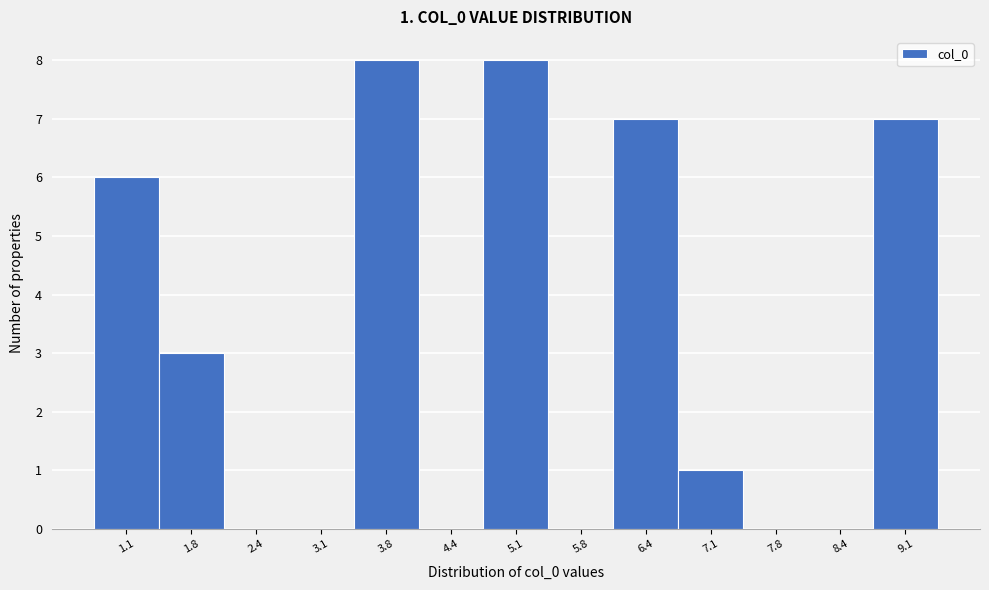

Reading left to right, transcribe all the data shown in this chart.

1.1=6	1.8=3	2.4=0	3.1=0	3.8=8	4.4=0	5.1=8	5.8=0	6.4=7	7.1=1	7.8=0	8.4=0	9.1=7